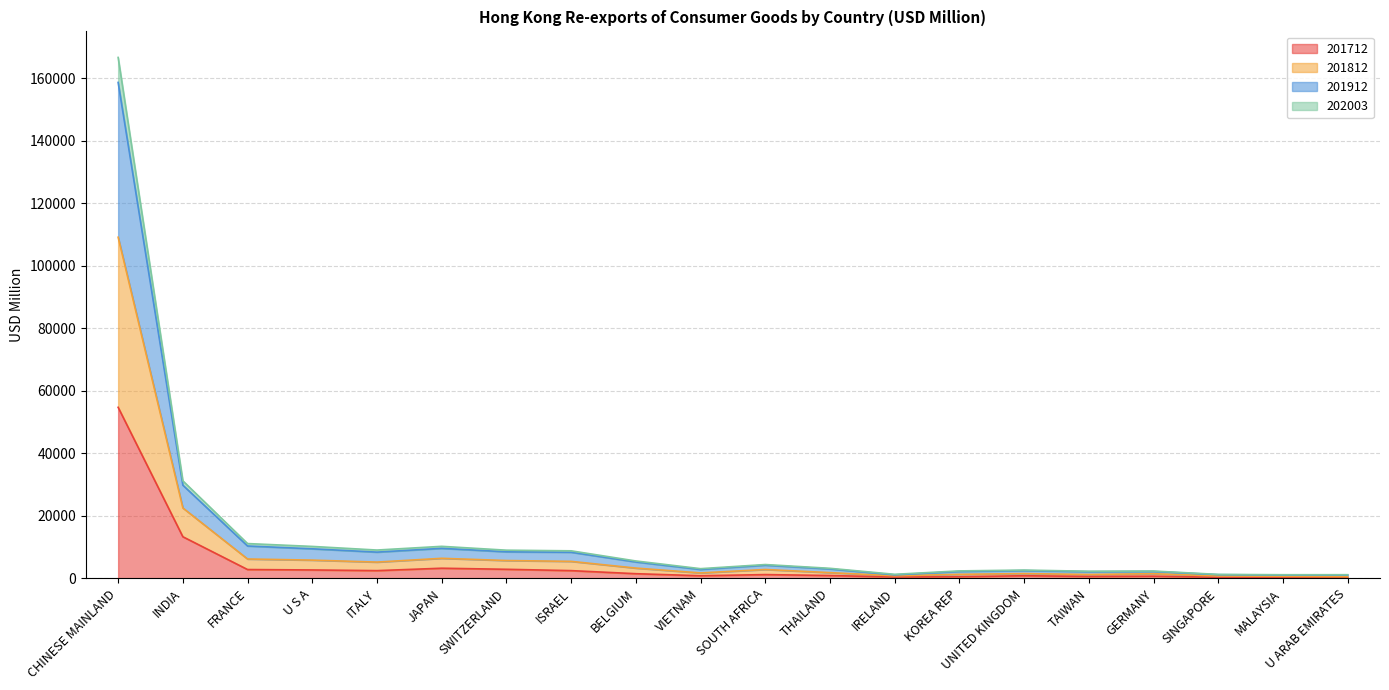

Does the chart display data point markers on the line(s)?

No